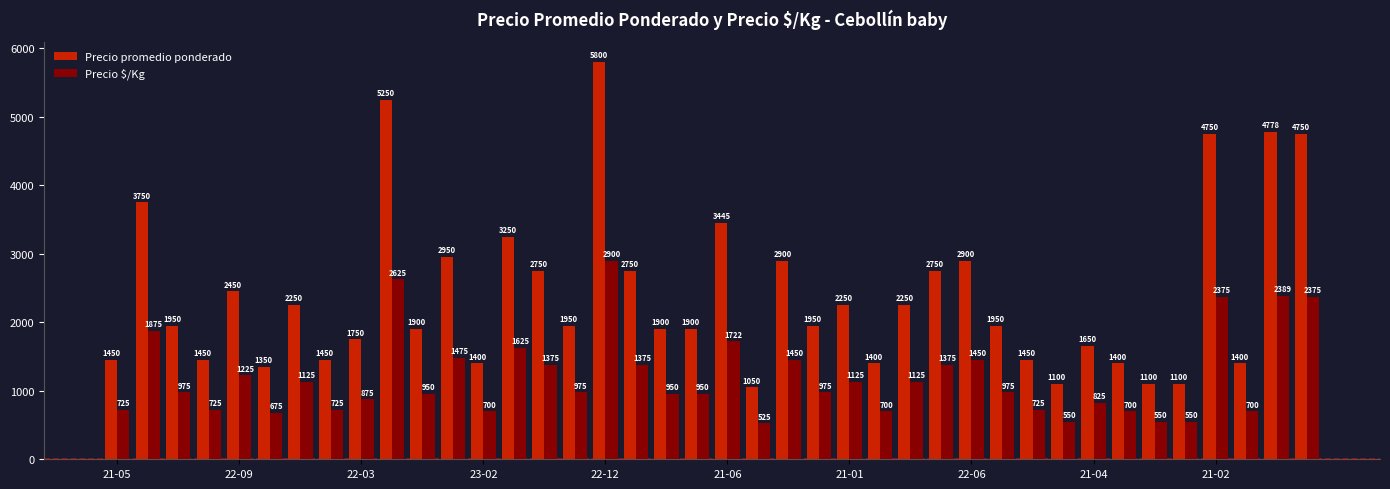

What is the average value of the Precio promedio ponderado series?

2399